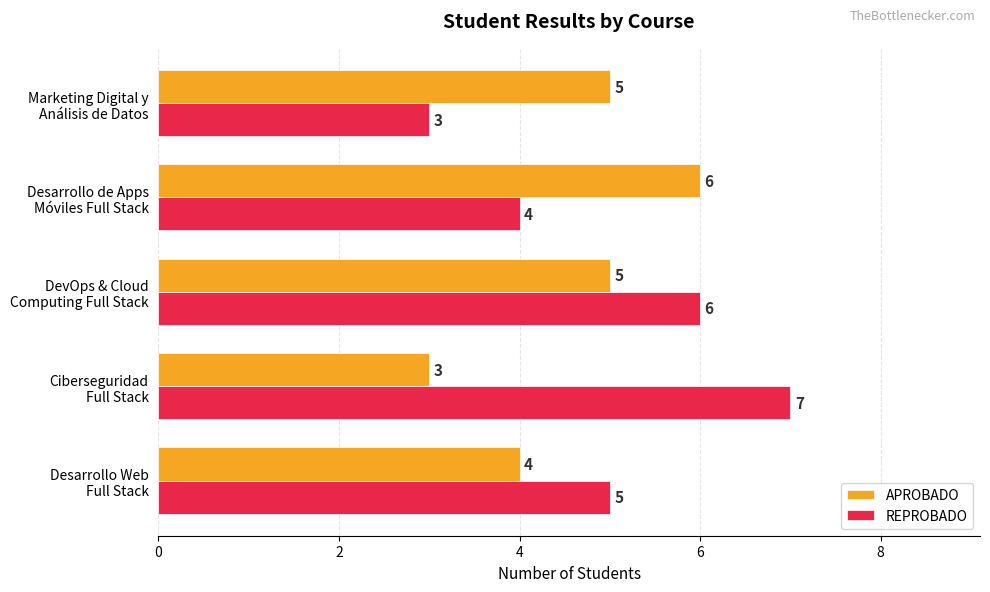

At how many categories does at least one series exceed 3?

5